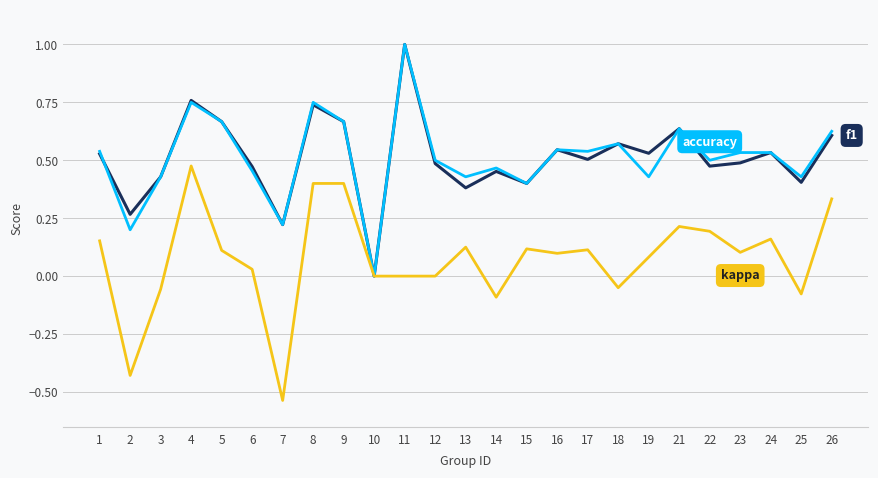

What is the total value across all series at 5?

1.4